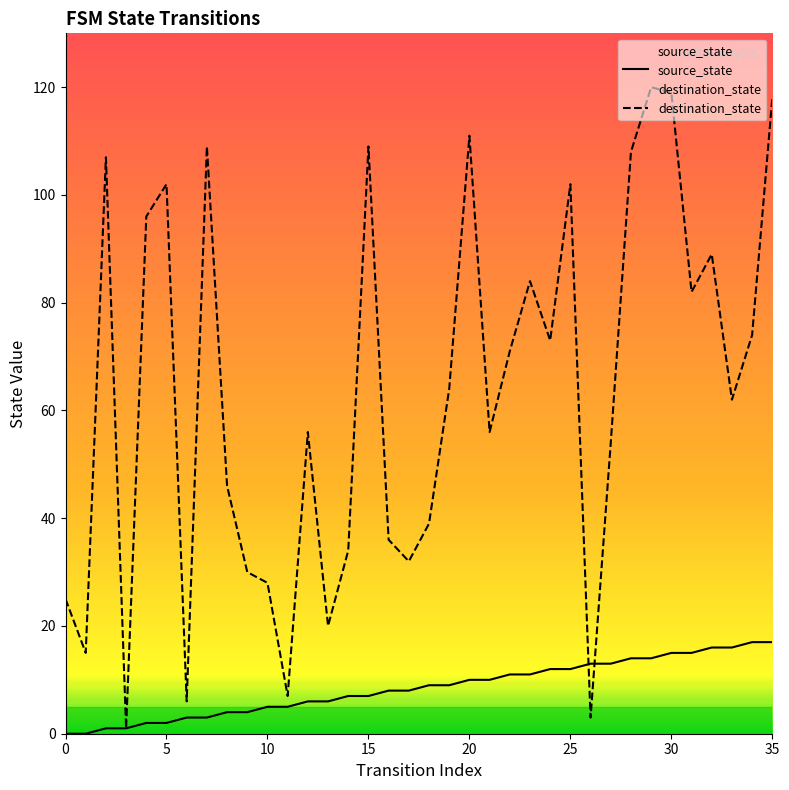

Where is destination_state nearest to the value 60?

33